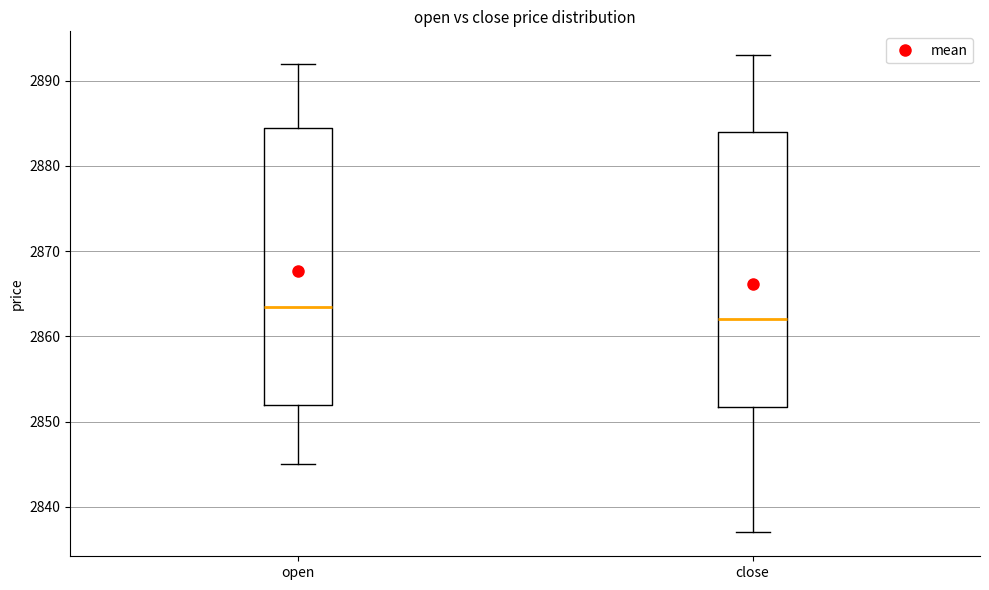

Where is the upper edge of the box for open on the y-axis? The values are not printed on the chart, so give them approximately, as read against the axis.

2885